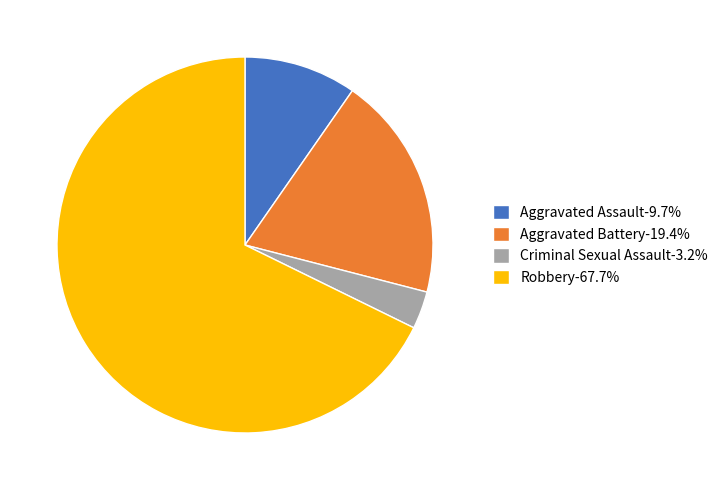

Rank the categories by value from lowest to highest.

Criminal Sexual Assault, Aggravated Assault, Aggravated Battery, Robbery